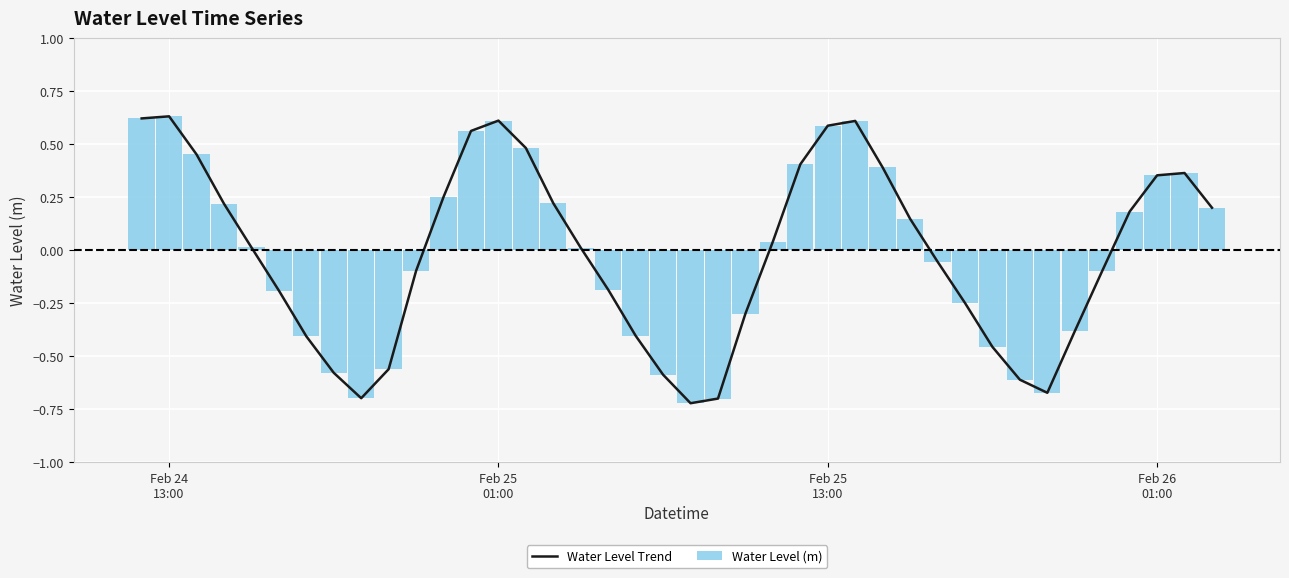

Which series has the largest range (max minus min)?

Water Level Trend